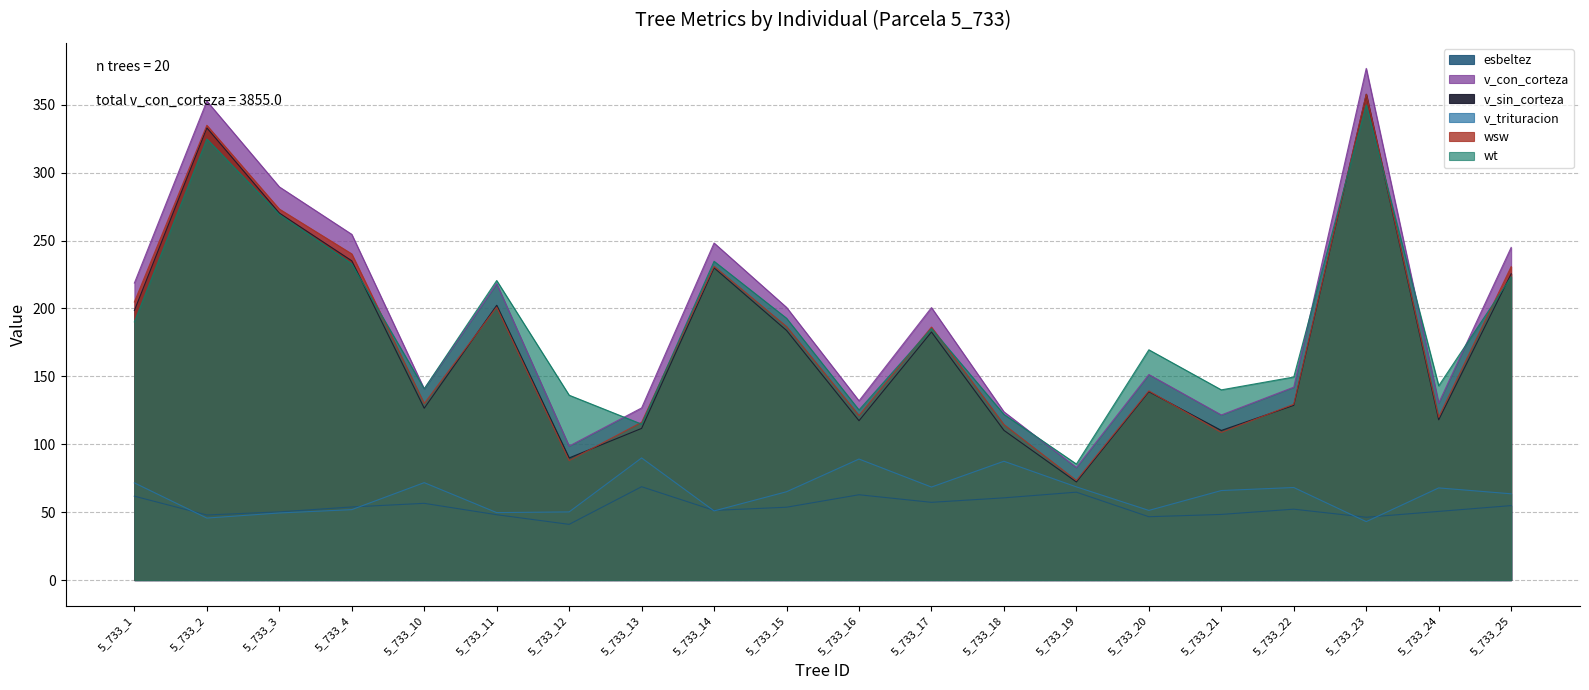

At how many categories does at least one series exceed 336?

2